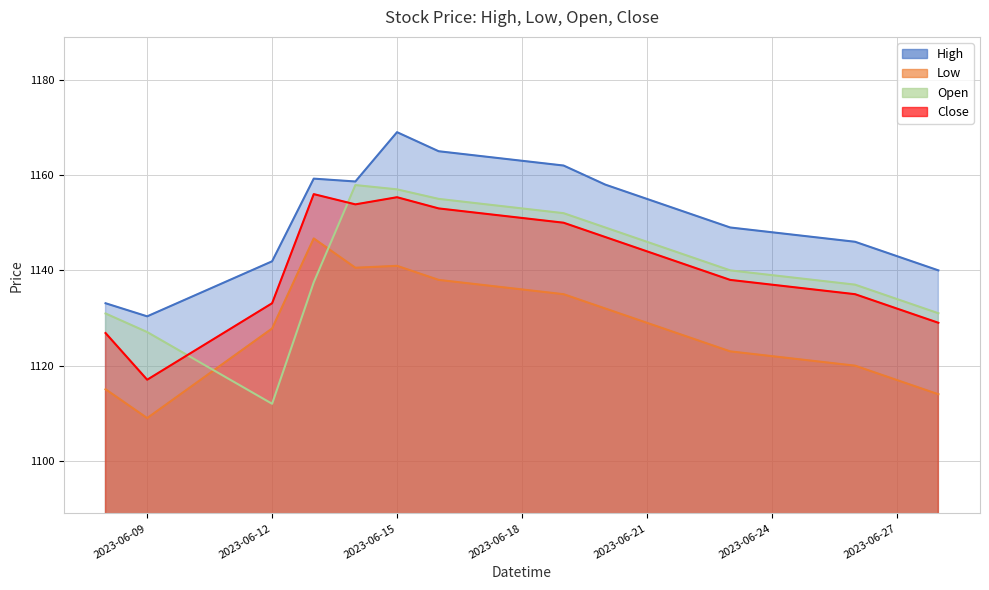

True or false: High has a value of 1140.0 at 2023-06-28.

True